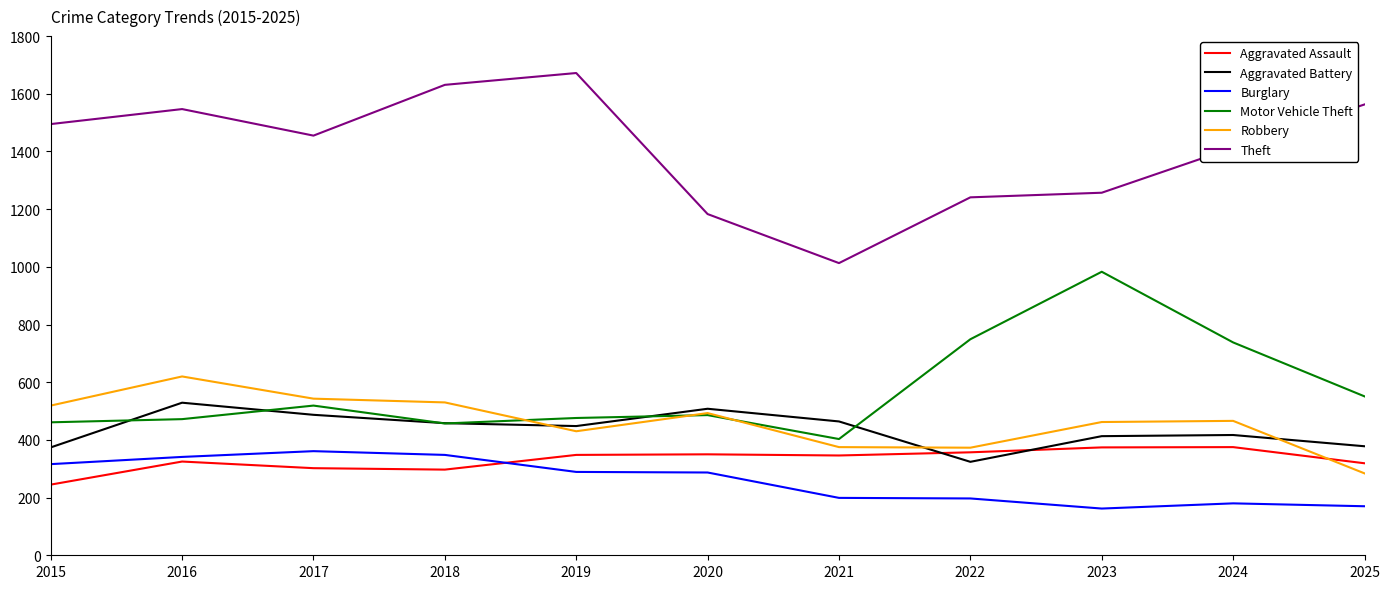

Is it true that Aggravated Assault equals 564 at 2020?

False